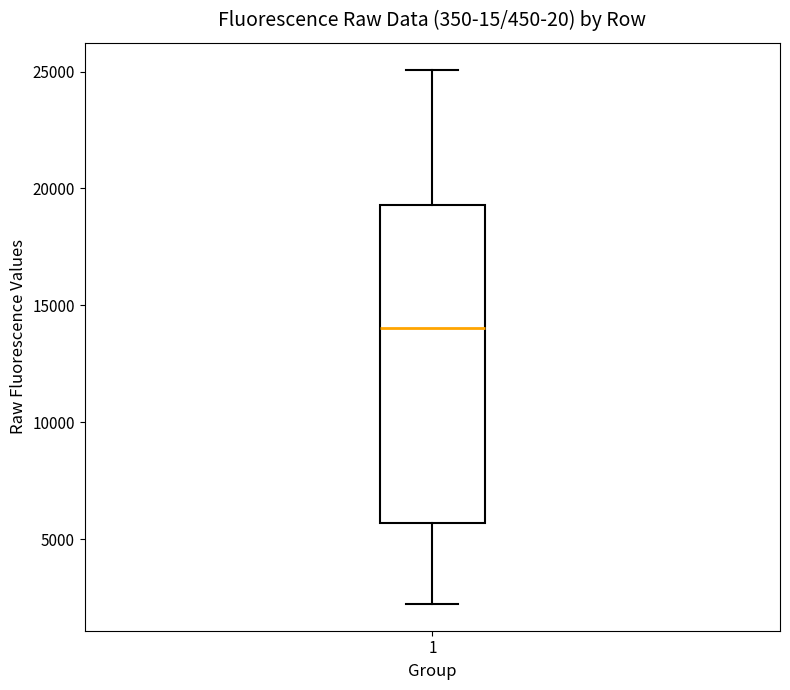

Where does the upper whisker of the box at x = 1 end on the y-axis? The values are not printed on the chart, so give them approximately, as read against the axis.

25000